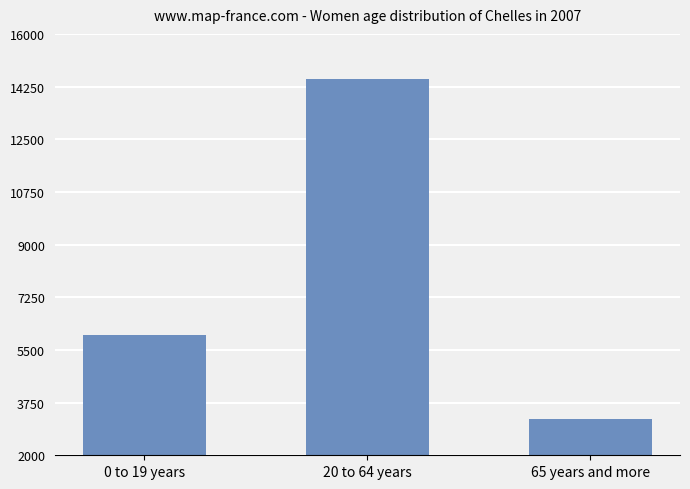

How many distinct data groups are displayed?

1